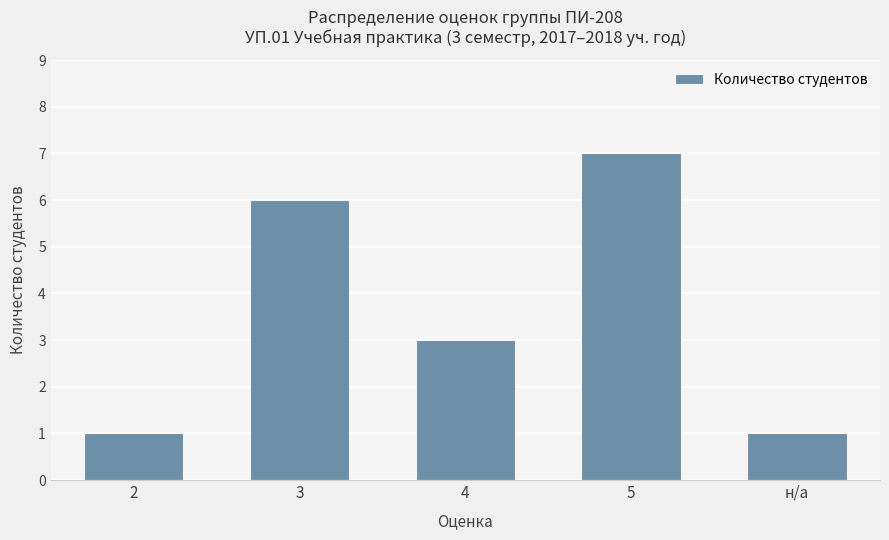

True or false: the data shows 3 at 4.

True